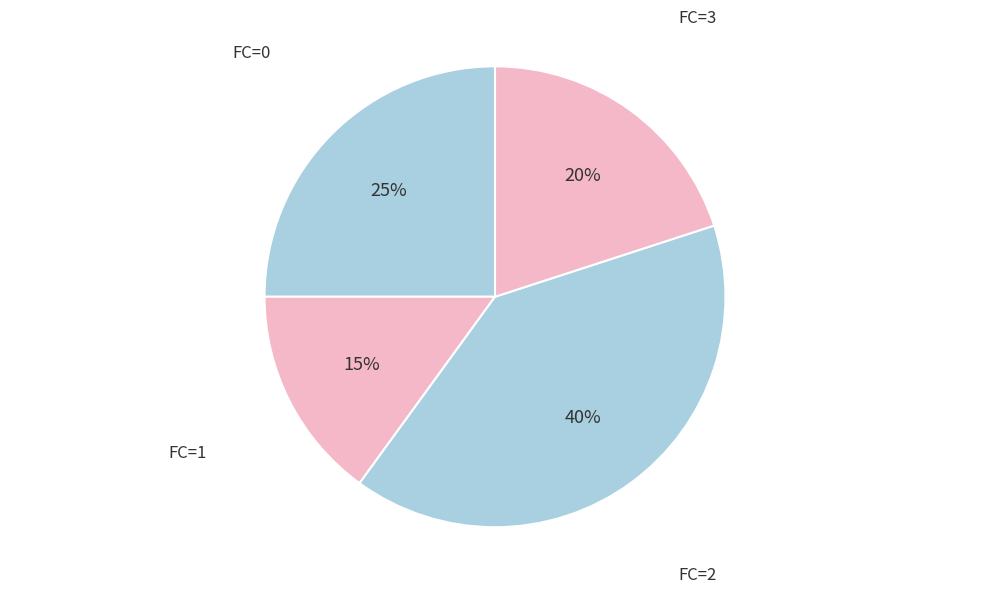

Count the number of slices in the pie.

4